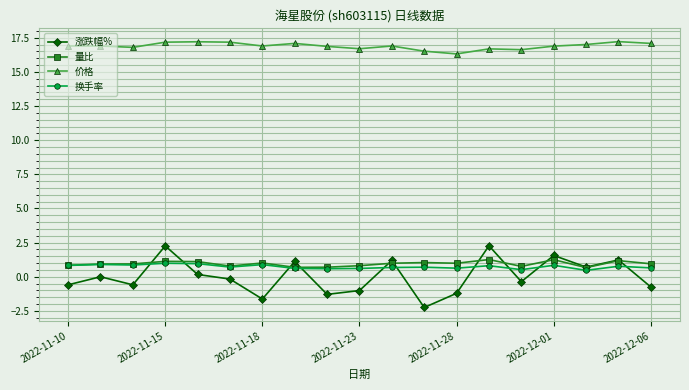

True or false: 换手率 has more than 1 points higher than both neighbors.

True